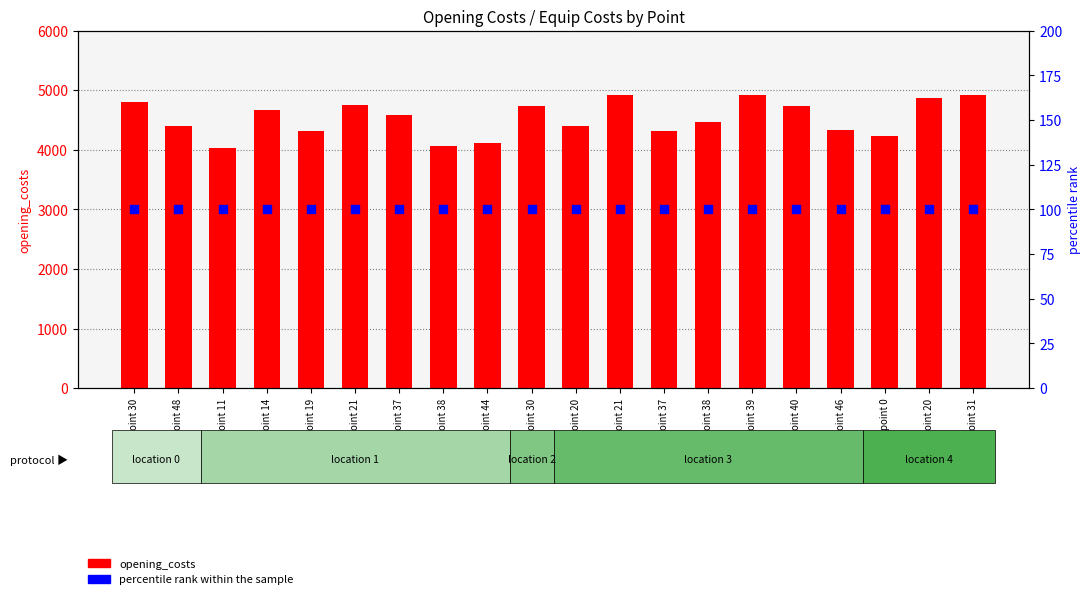

What are all the series names shown in the legend?

opening_costs, percentile rank within the sample